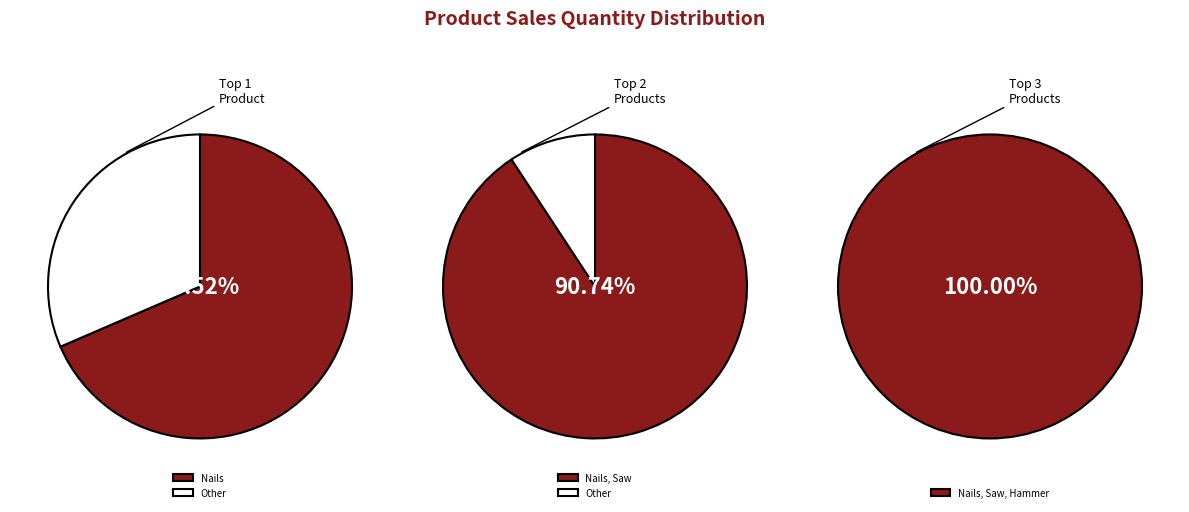

Which category accounts for the majority?

Nails